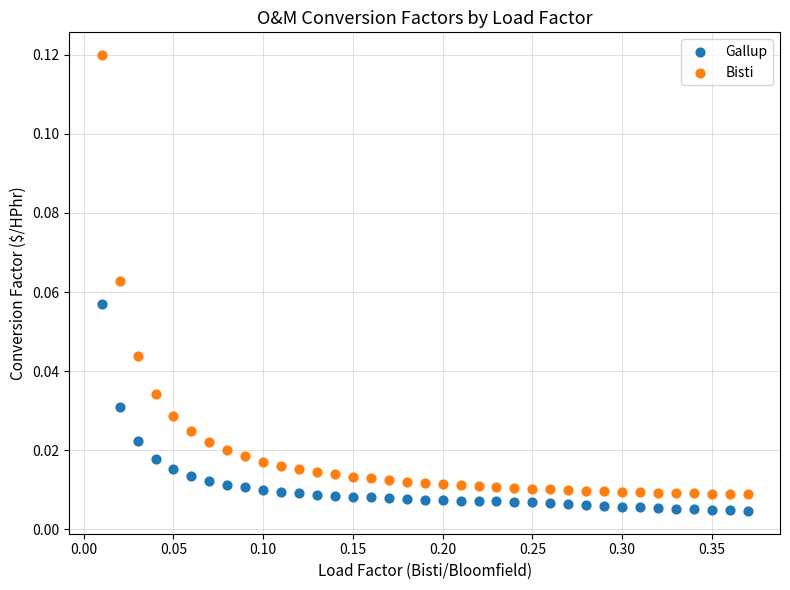

Which series reaches the minimum Y coordinate?

Gallup